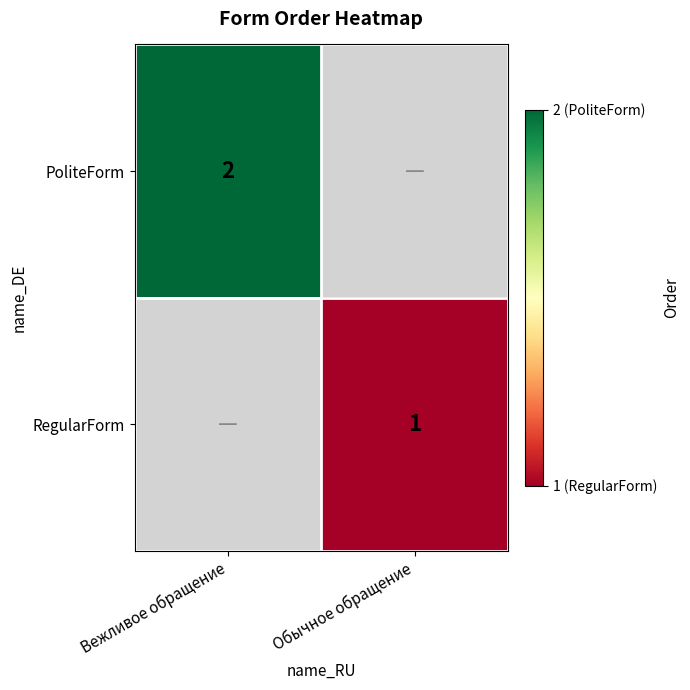

The PoliteForm series shows 3 at Вежливое обращение. True or false?

False